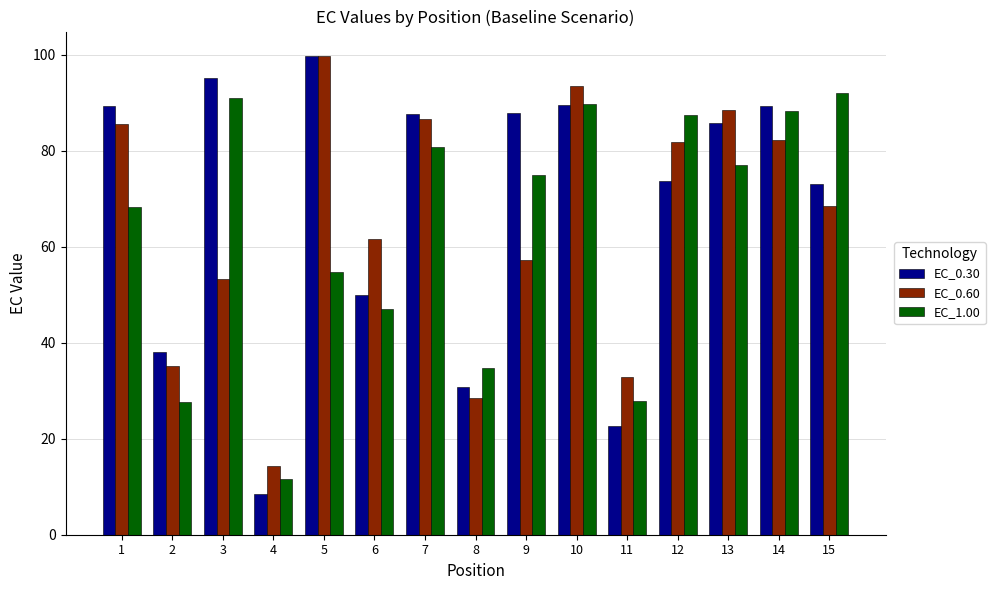

Rank the series at 15 from lowest to highest value.

EC_0.60, EC_0.30, EC_1.00